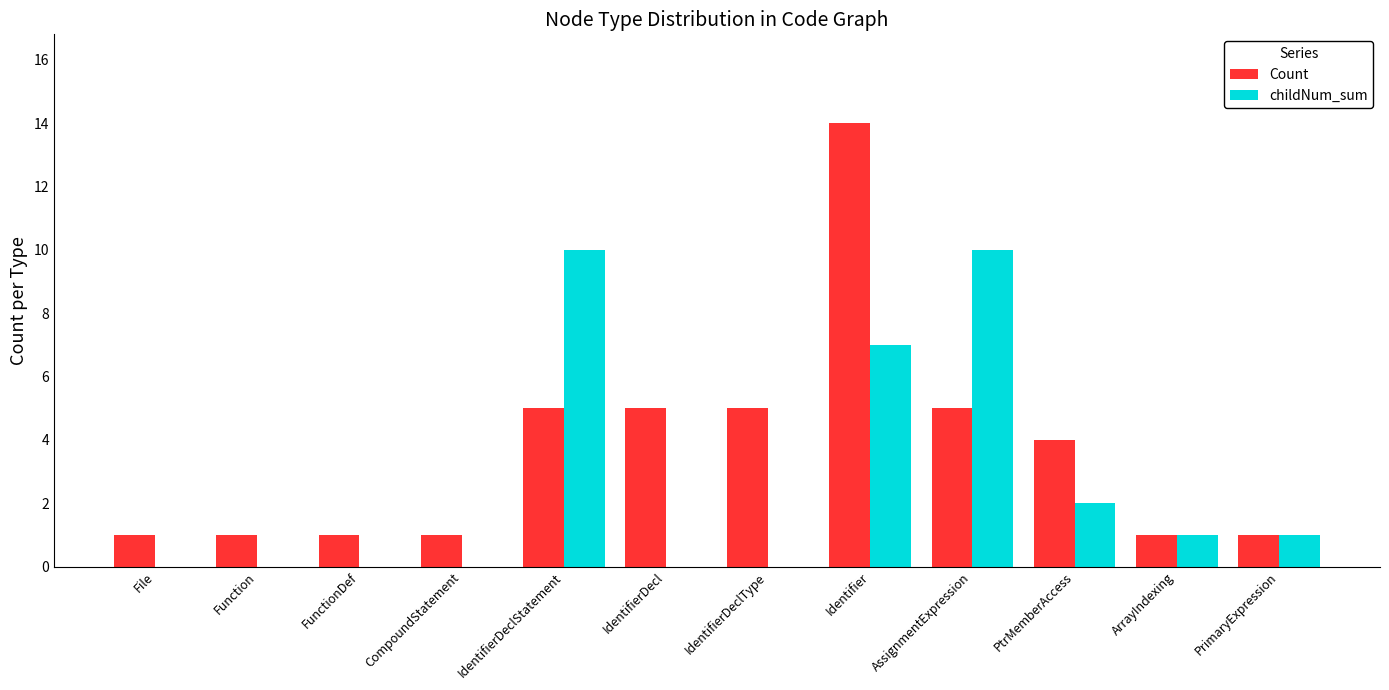

Is it true that Count equals 4 at PtrMemberAccess?

True